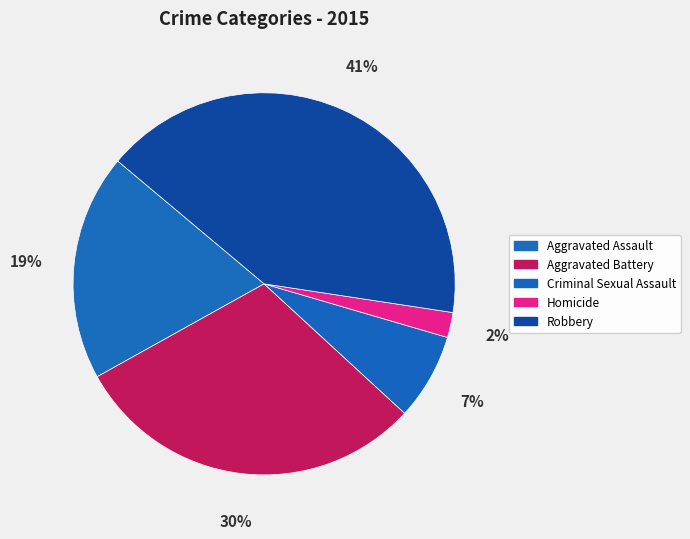

To the nearest percent, what is the difference between the largest and smallest slice percentages?

39%